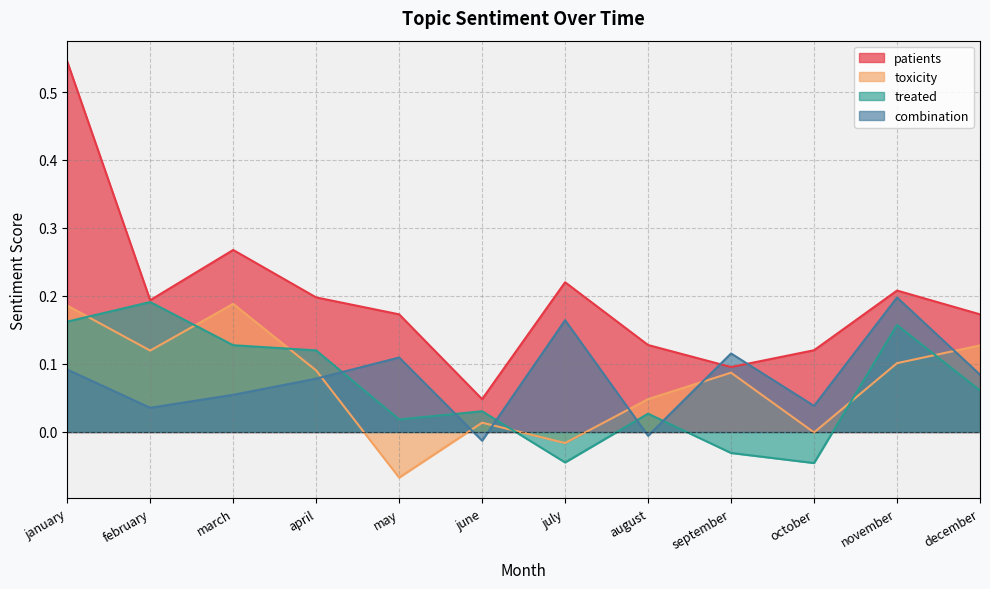

Rank the series at february from highest to lowest value.

patients, treated, toxicity, combination